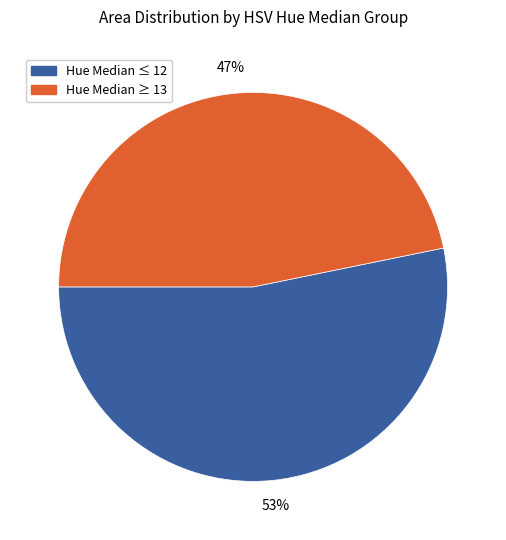

To the nearest percent, what is the average slice percentage?

50%